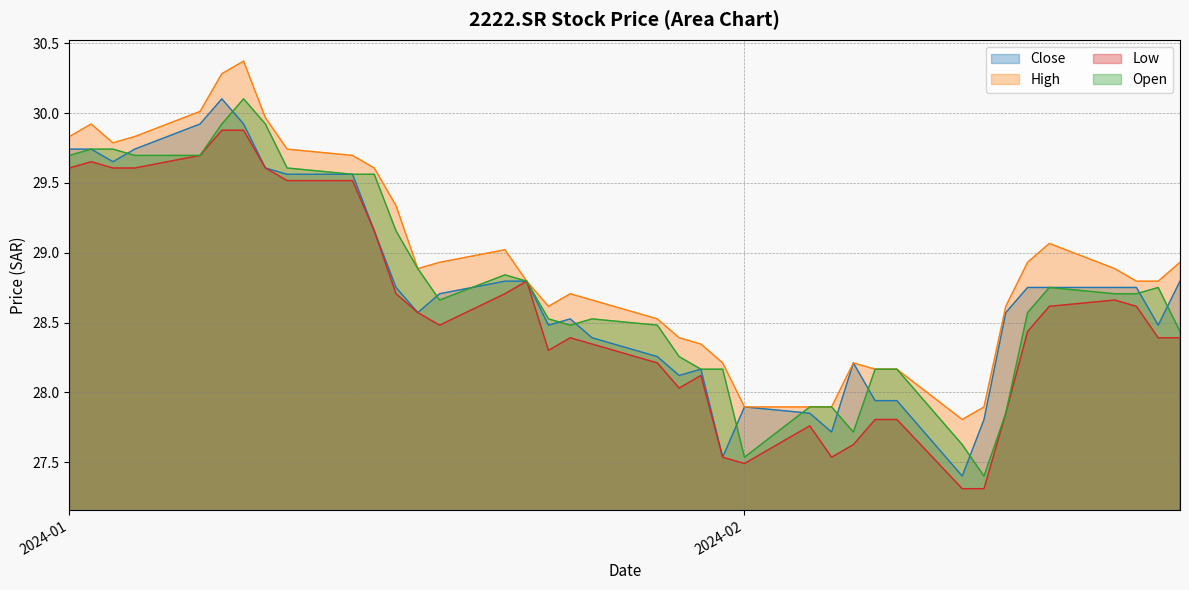

What value does the High series have at 2024-01-08?

30.3